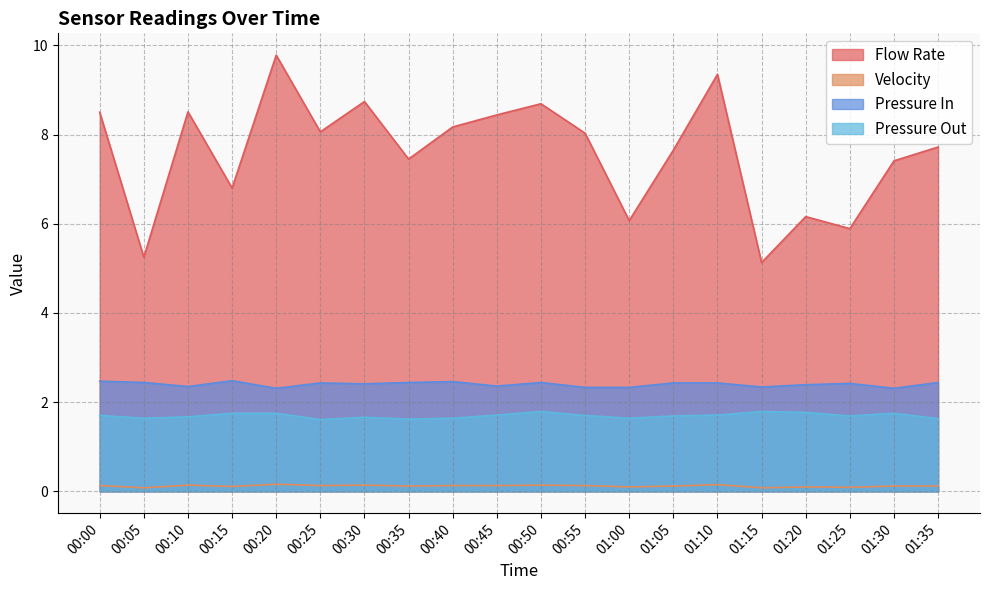

Is it true that Pressure Out equals 1.7 at 01:10?

True